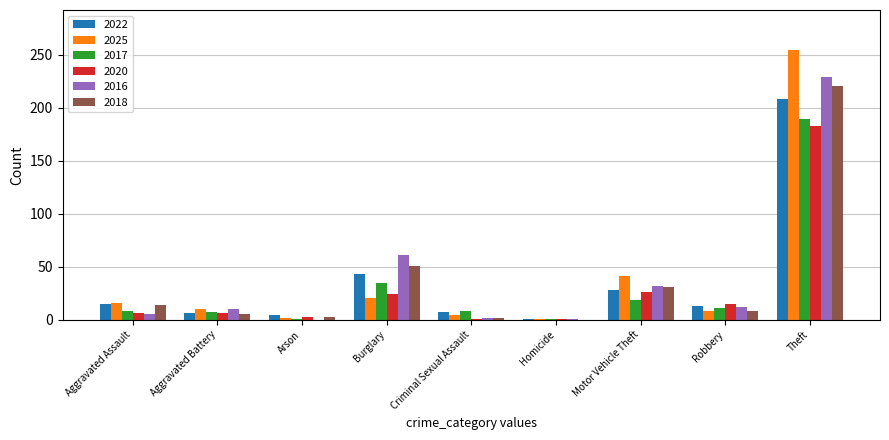

What is the sum of all 2016 values?

352